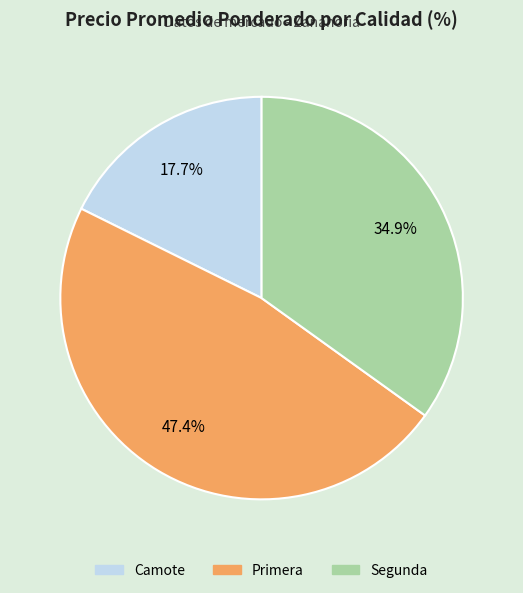

Does any single category account for the majority?

No